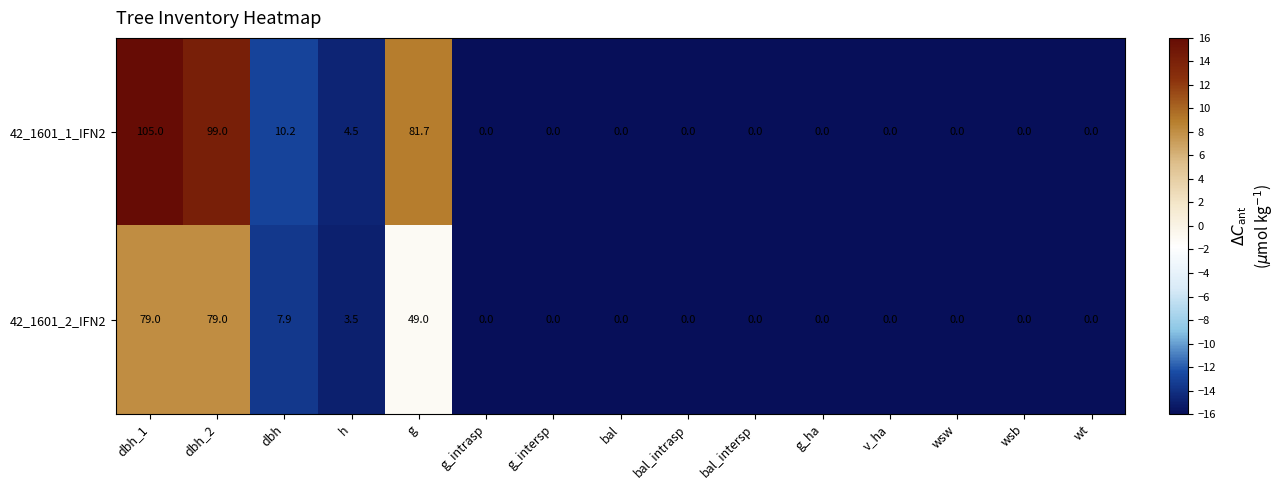

What is the sum of all 42_1601_2_IFN2 values?

218.4